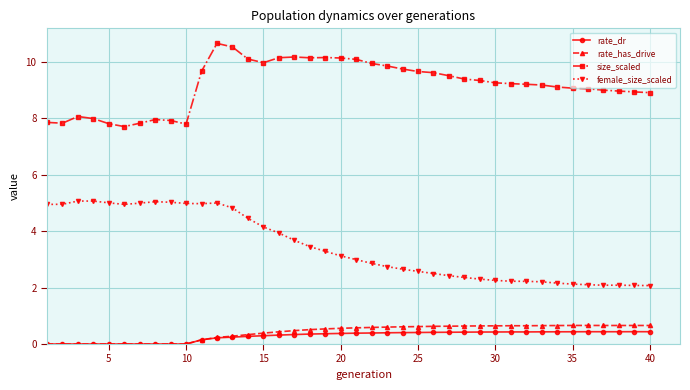

True or false: rate_has_drive has more than 0 points higher than both neighbors.

True